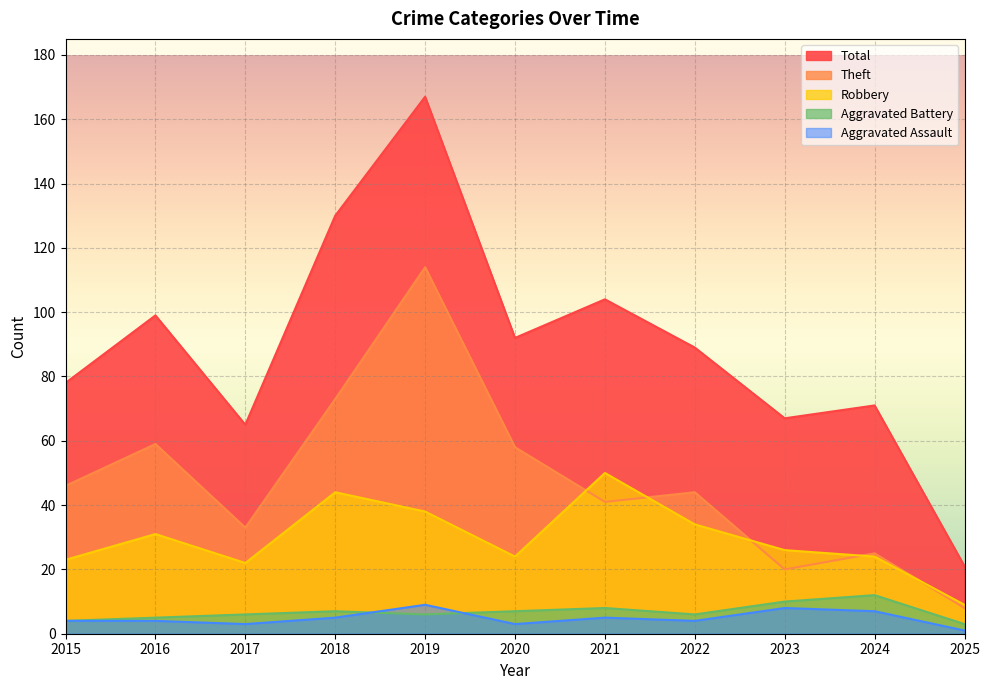

Which series has the largest total across all categories?

Total